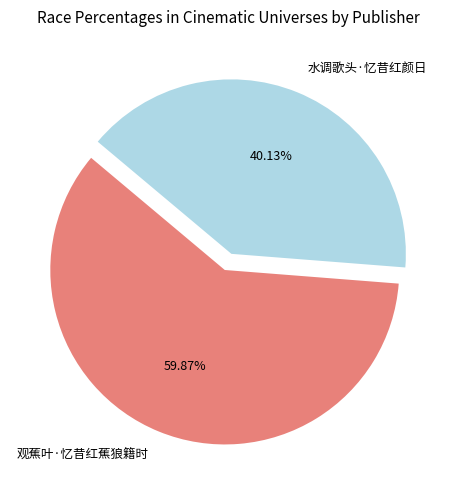

The 观蕉叶·忆昔红蕉狼籍时 slice represents 52% of the pie. True or false?

False